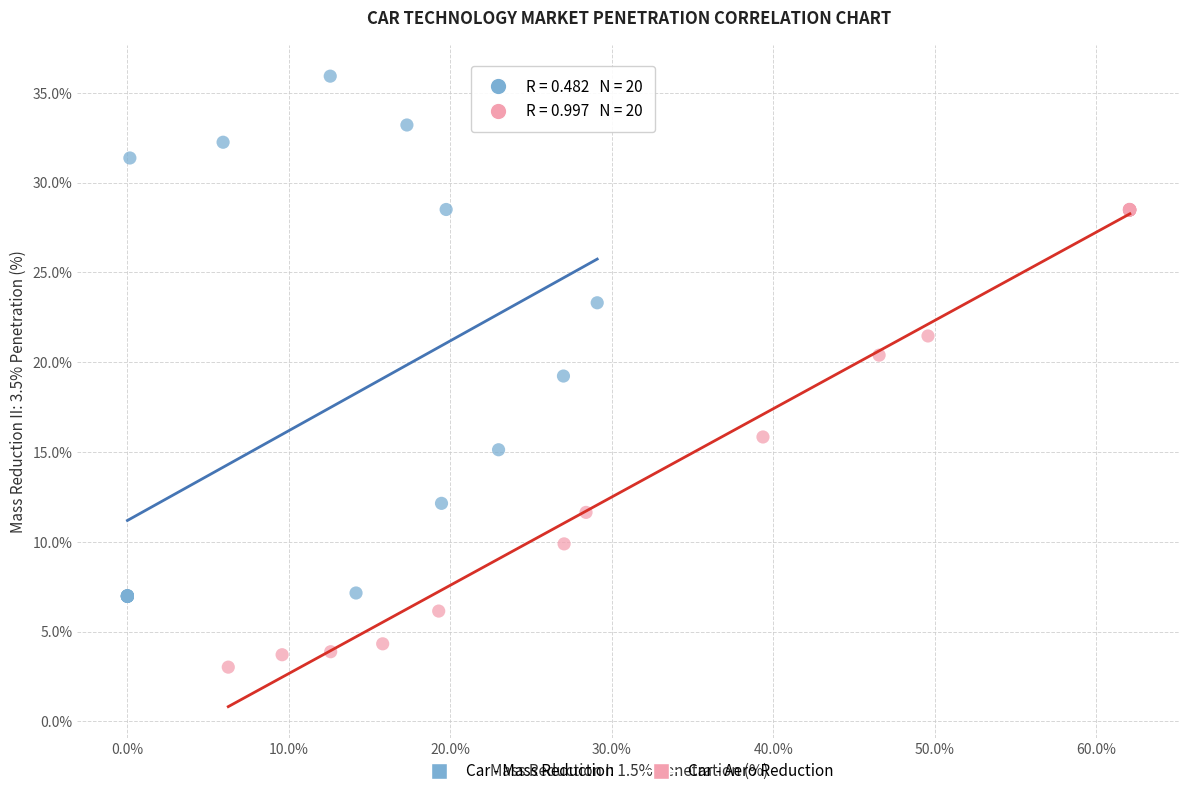

Which series has the largest Y range (max minus min)?

Car - Mass Reduction